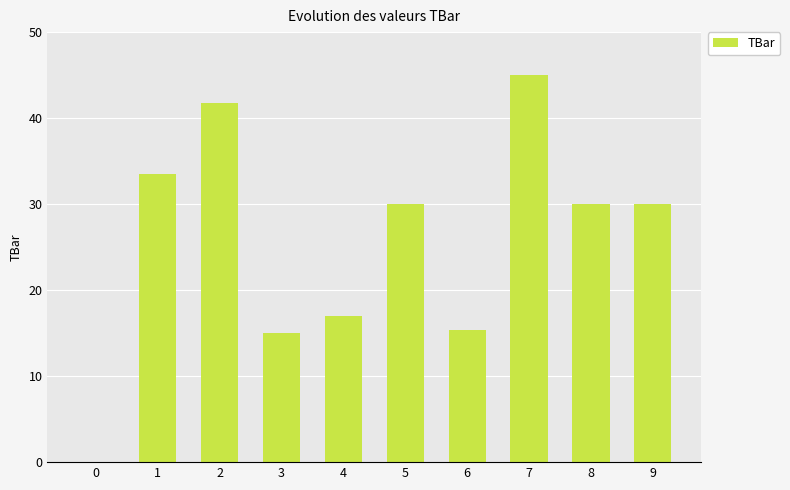

The chart shows a value of 30.0 at 5. True or false?

True